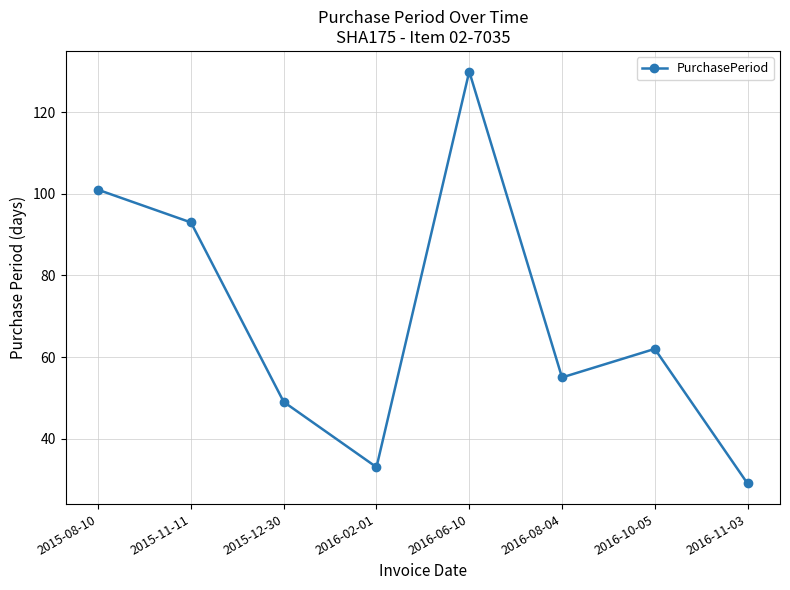

What is the change in value from 2015-12-30 to 2016-11-03?

-20